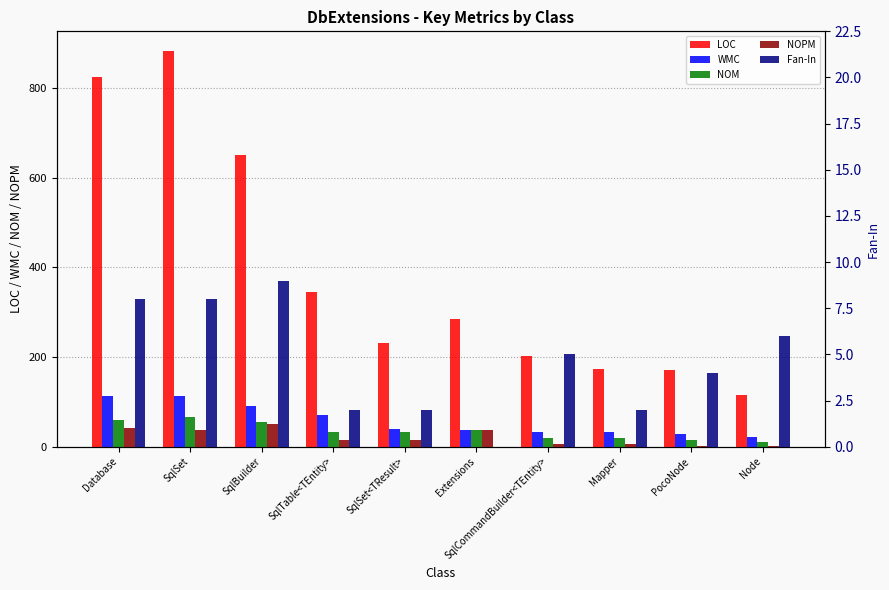

Reading right to left, what are all the values shown in this chart?

LOC: 115	170	174	203	285	231	346	650	882	824
WMC: 21	29	32	32	38	40	71	91	114	114
NOM: 10	14	19	20	38	33	33	54	67	60
NOPM: 1	2	7	7	38	15	14	50	38	42
Fan-In: 6	4	2	5	0	2	2	9	8	8